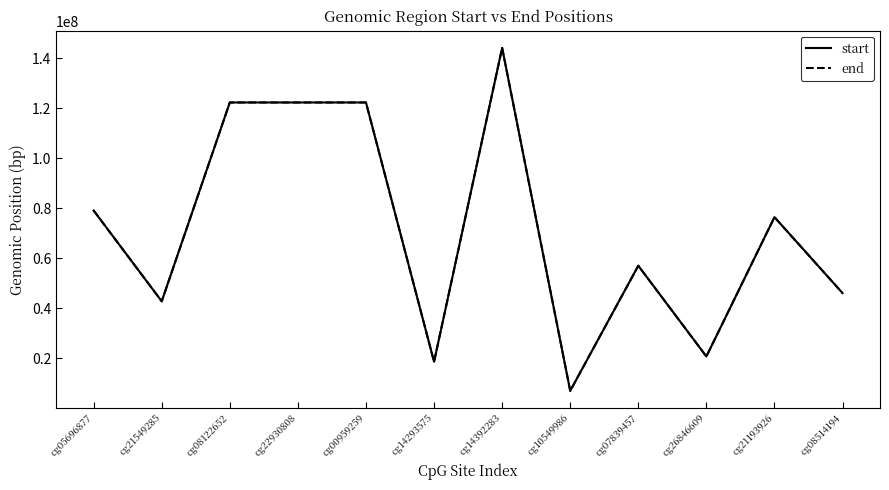

True or false: end has a value of 20750143 at cg26846609.

True